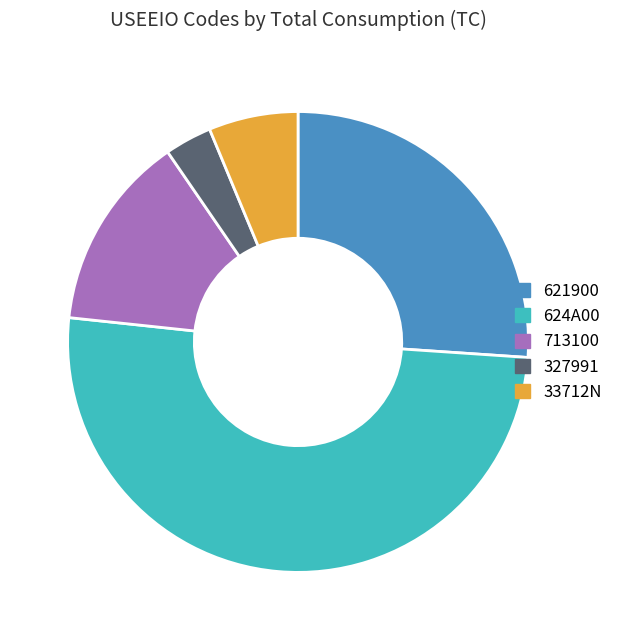

Rank the categories by value from highest to lowest.

624A00, 621900, 713100, 33712N, 327991